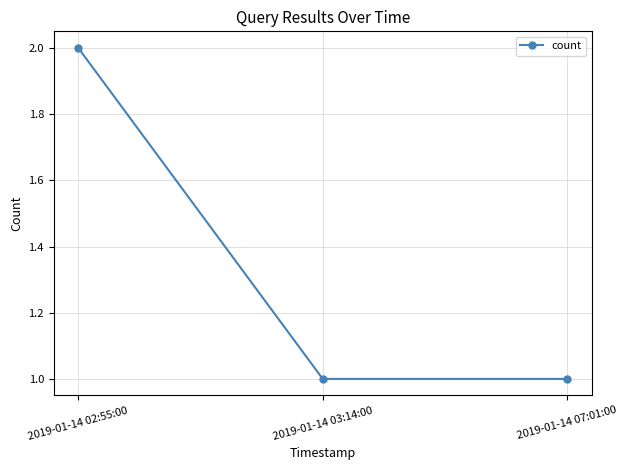

Reading left to right, what are all the values shown in this chart?

2	1	1